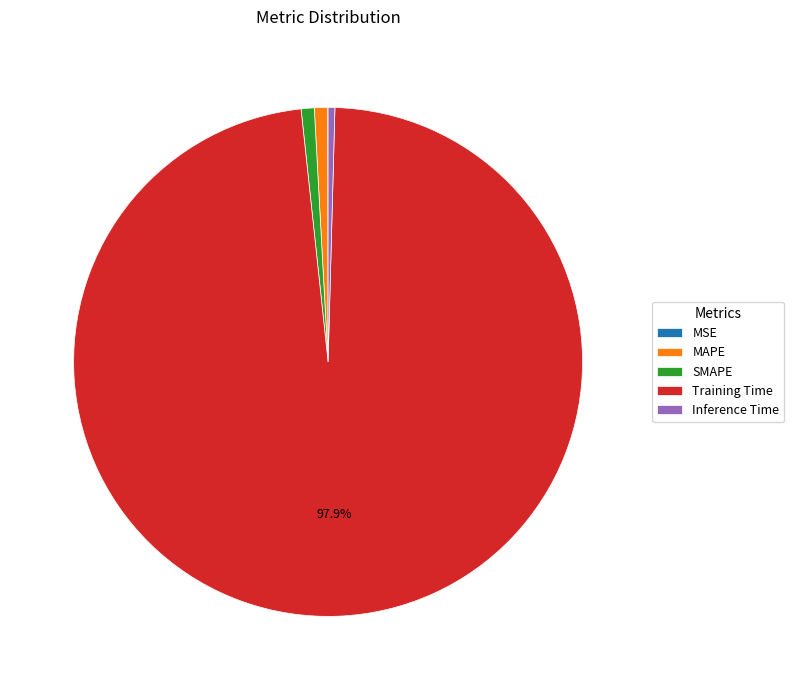

To the nearest percent, what is the average slice percentage?

20%